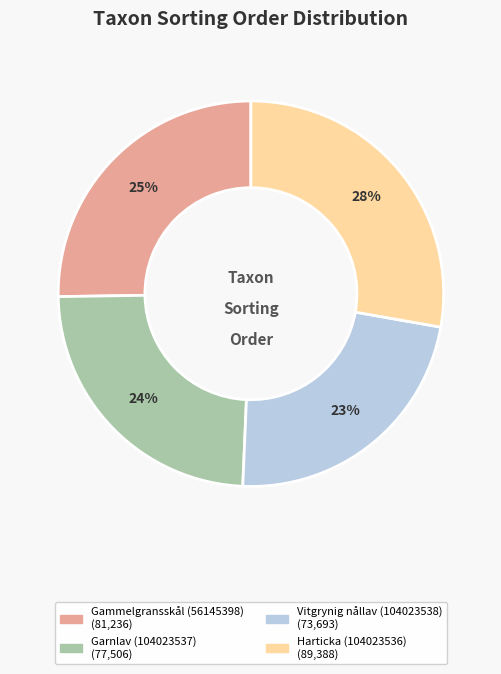

To the nearest percent, what portion does Gammelgransskål (56145398) represent?

25%